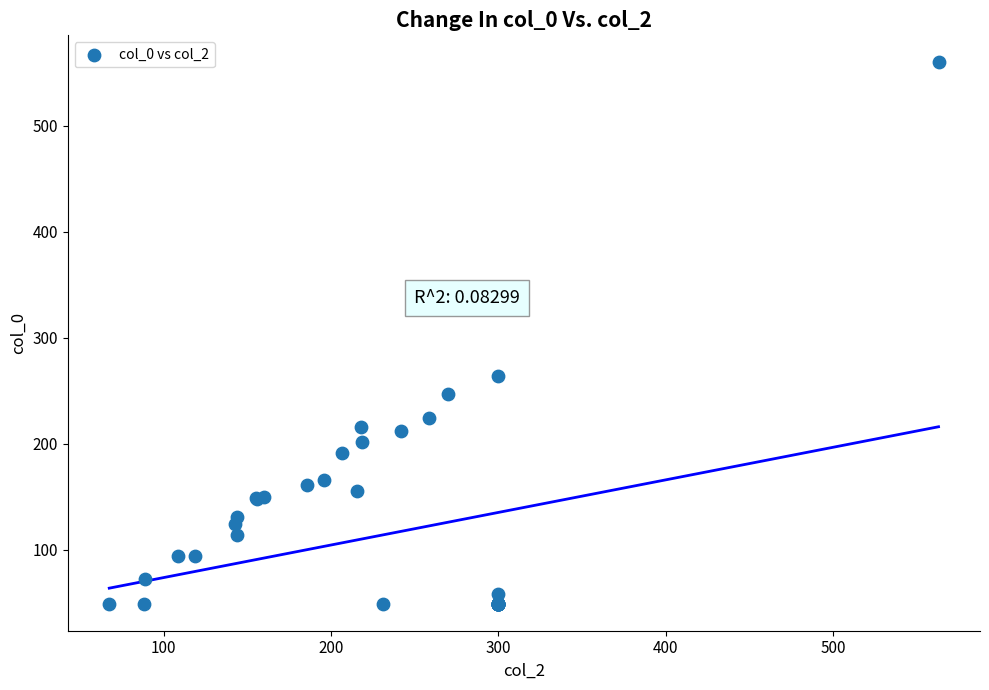

What Y value in the scatter plot is closest to 304?

264.2